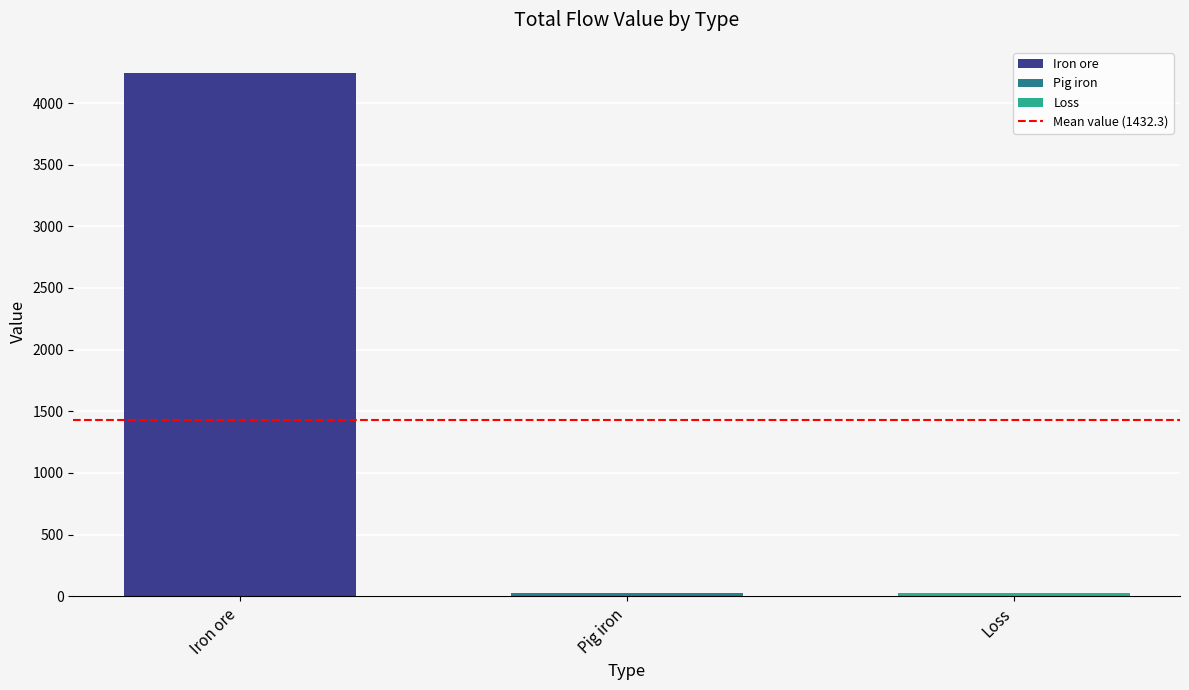

What is the sum of all values?

4296.8